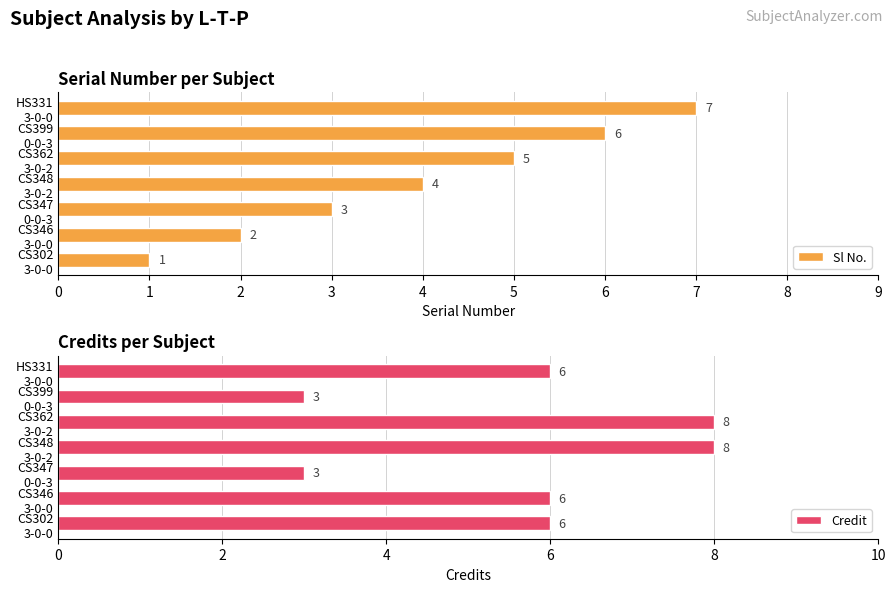

How many Sl No. values are between 2 and 6?

5